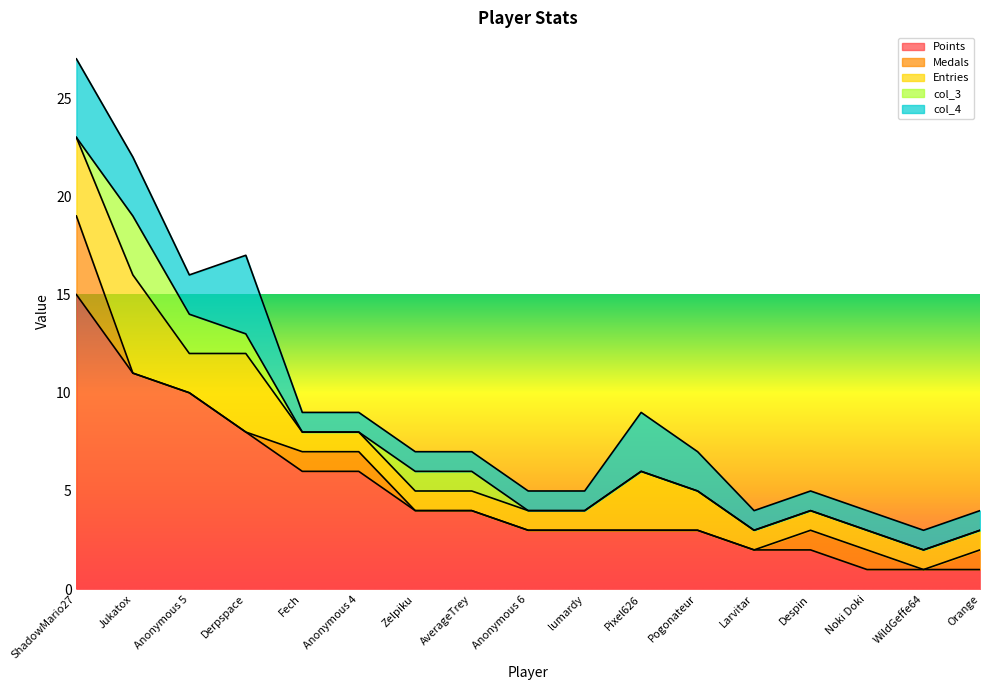

Reading left to right, list all the values displayed in this chart.

Points: 15	11	10	8	6	6	4	4	3	3	3	3	2	2	1	1	1
Medals: 4	0	0	0	1	1	0	0	0	0	0	0	0	1	1	0	1
Entries: 4	5	2	4	1	1	1	1	1	1	3	2	1	1	1	1	1
col_3: 0	3	2	1	0	0	1	1	0	0	0	0	0	0	0	0	0
col_4: 4	3	2	4	1	1	1	1	1	1	3	2	1	1	1	1	1